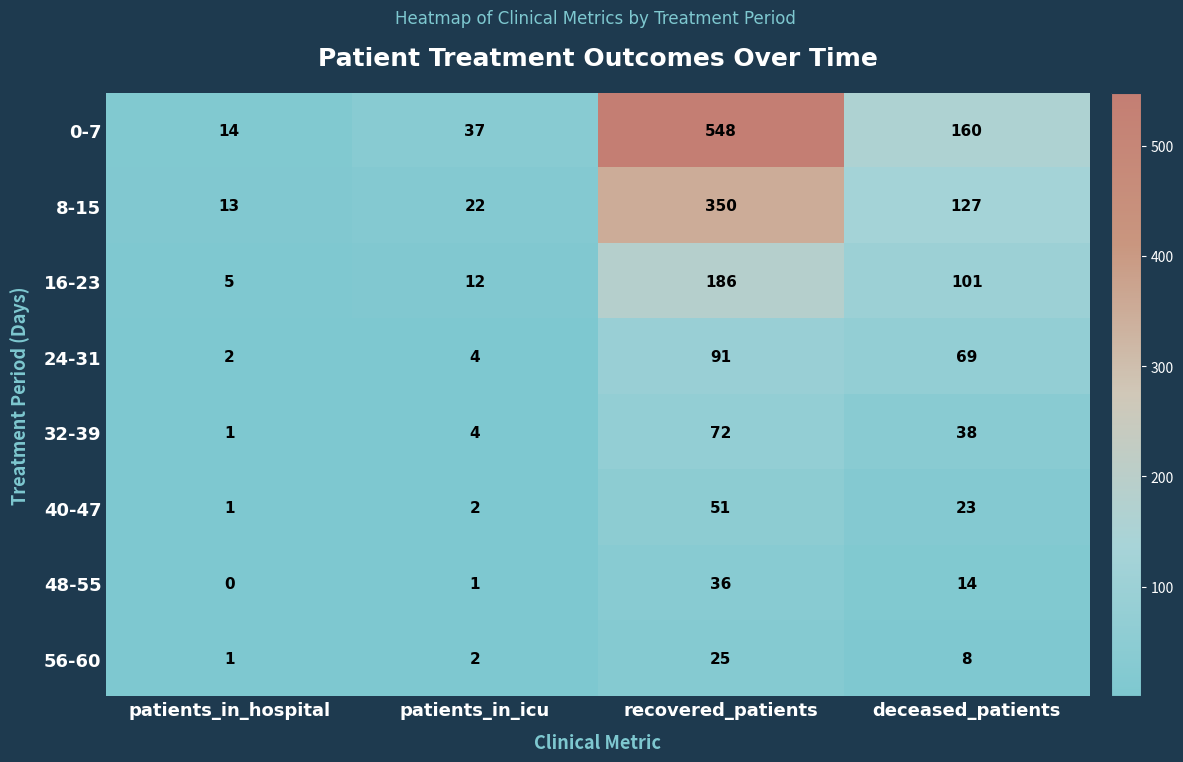

What is the spread (max minus min) of values at deceased_patients?

152